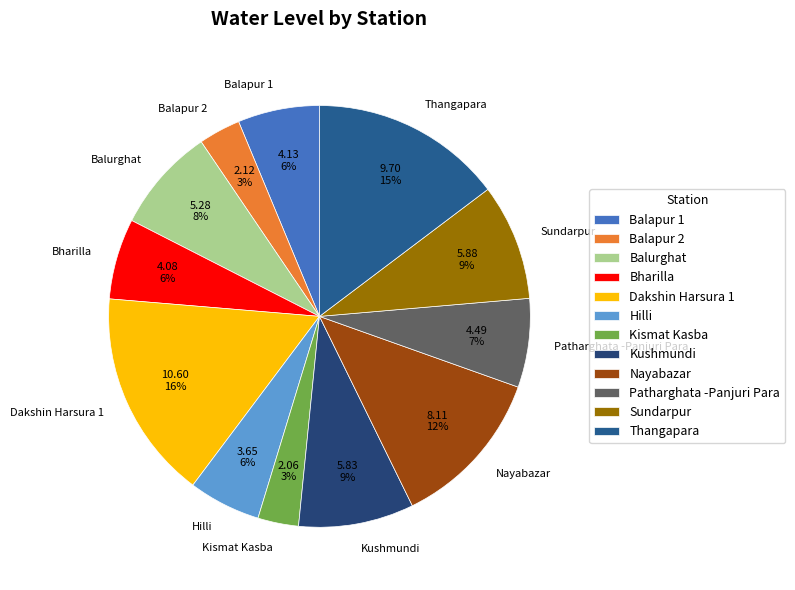

Is the sum of Balurghat and Hilli greater than half?

No